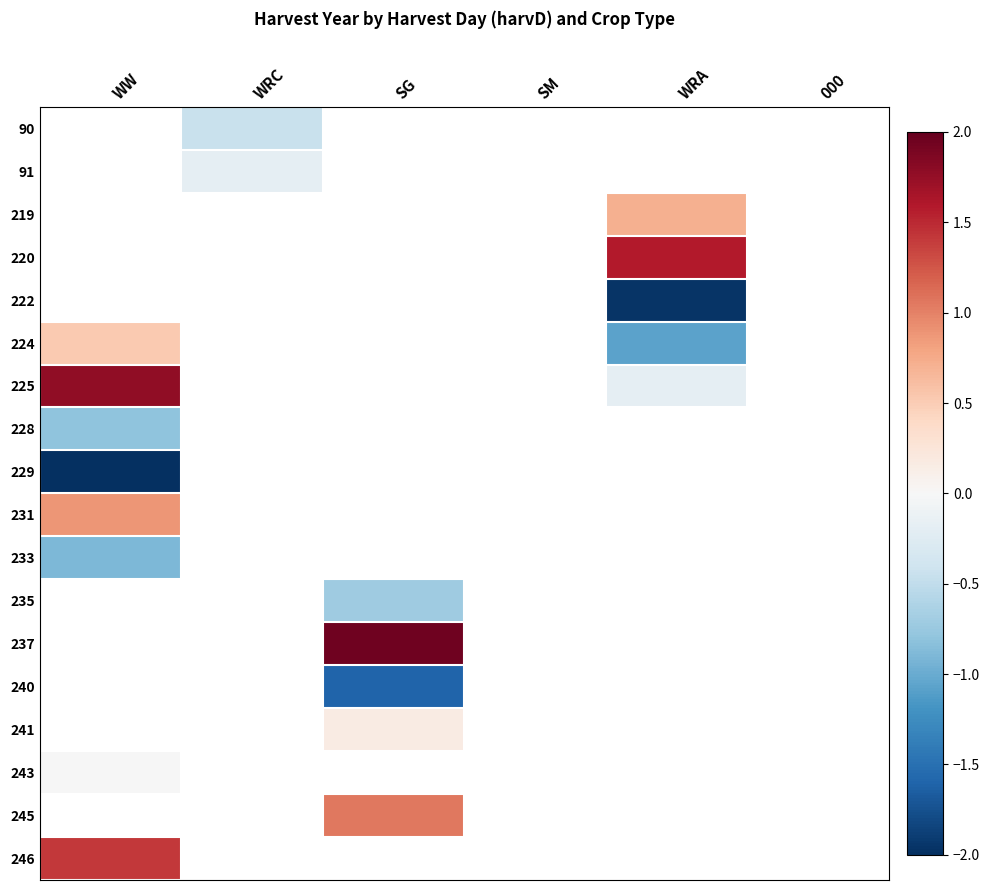

What is the difference between the highest and lowest values at WRC?

0.3